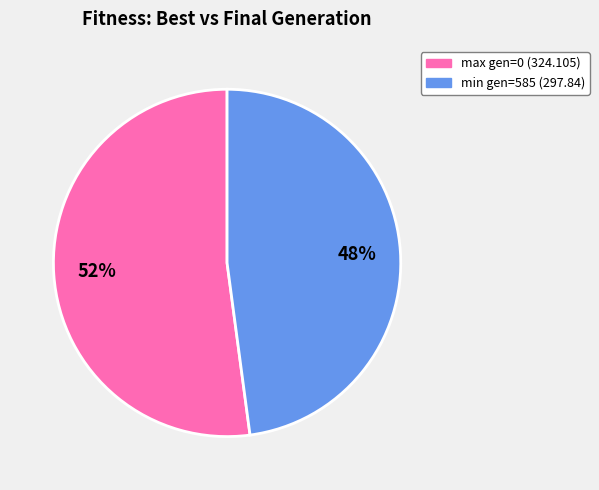

True or false: min gen=585 (297.84) accounts for 60% of the total.

False